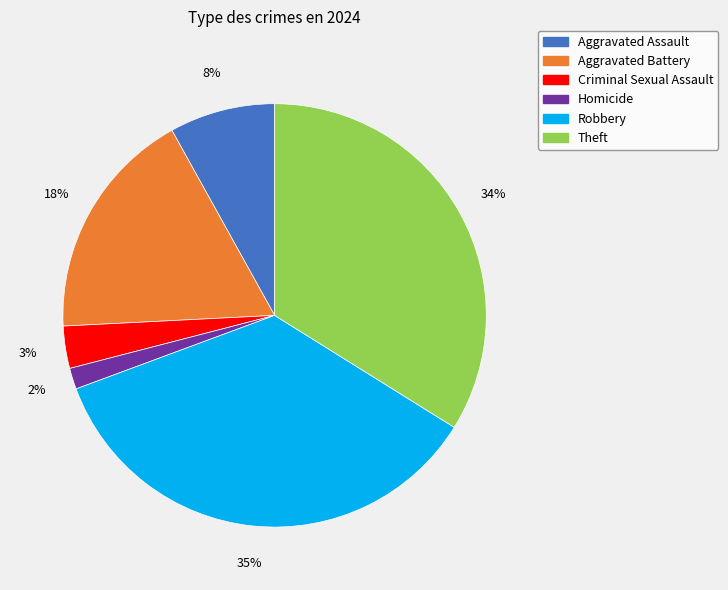

To the nearest percent, what is the average slice percentage?

17%